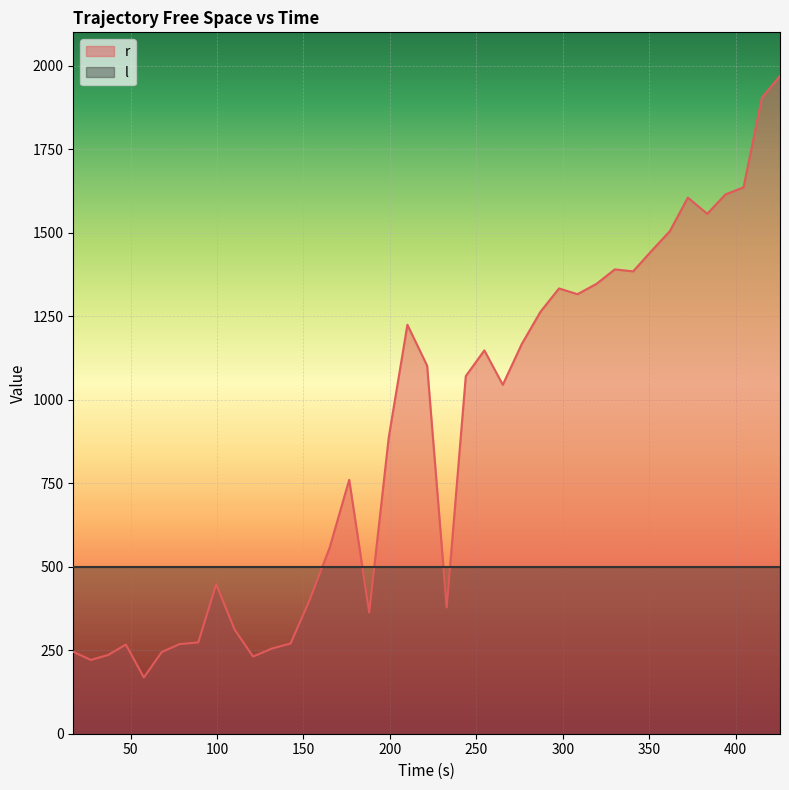

Which series has the largest range (max minus min)?

r